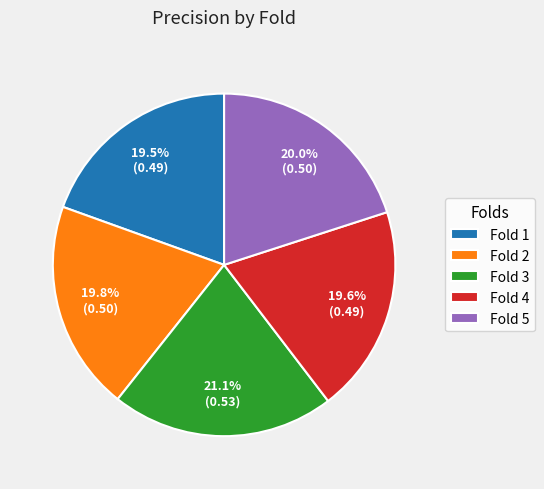

To the nearest percent, what is the combined percentage of Fold 4 and Fold 3?

41%